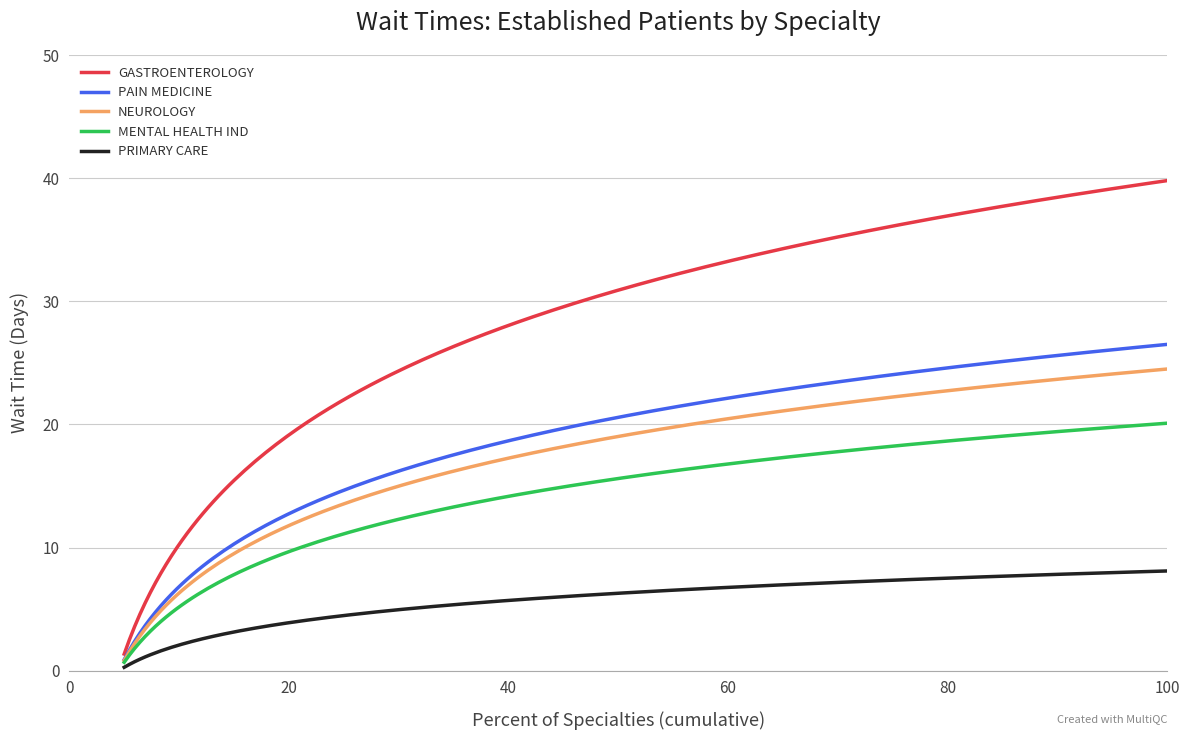

Which series has the largest total across all categories?

GASTROENTEROLOGY